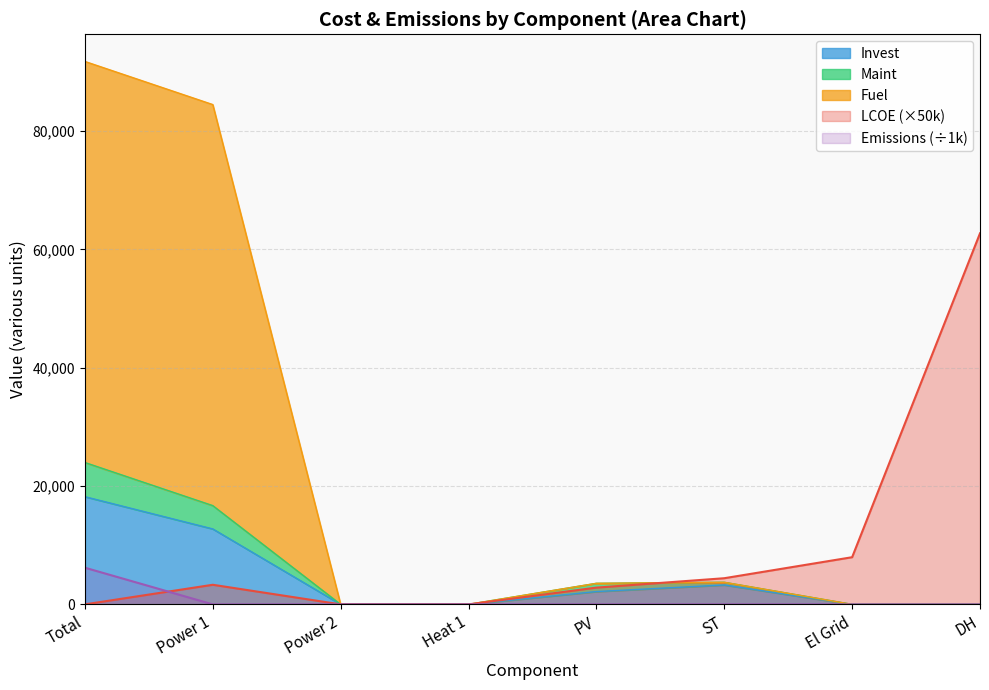

Does the chart display data point markers on the line(s)?

No